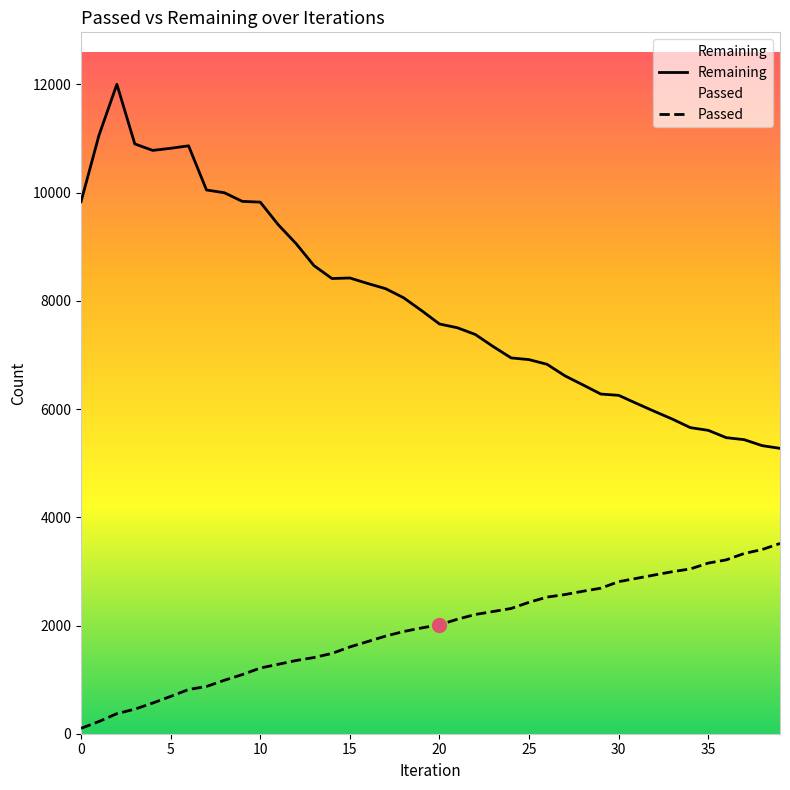

Is it true that Passed equals 2429 at 25?

True